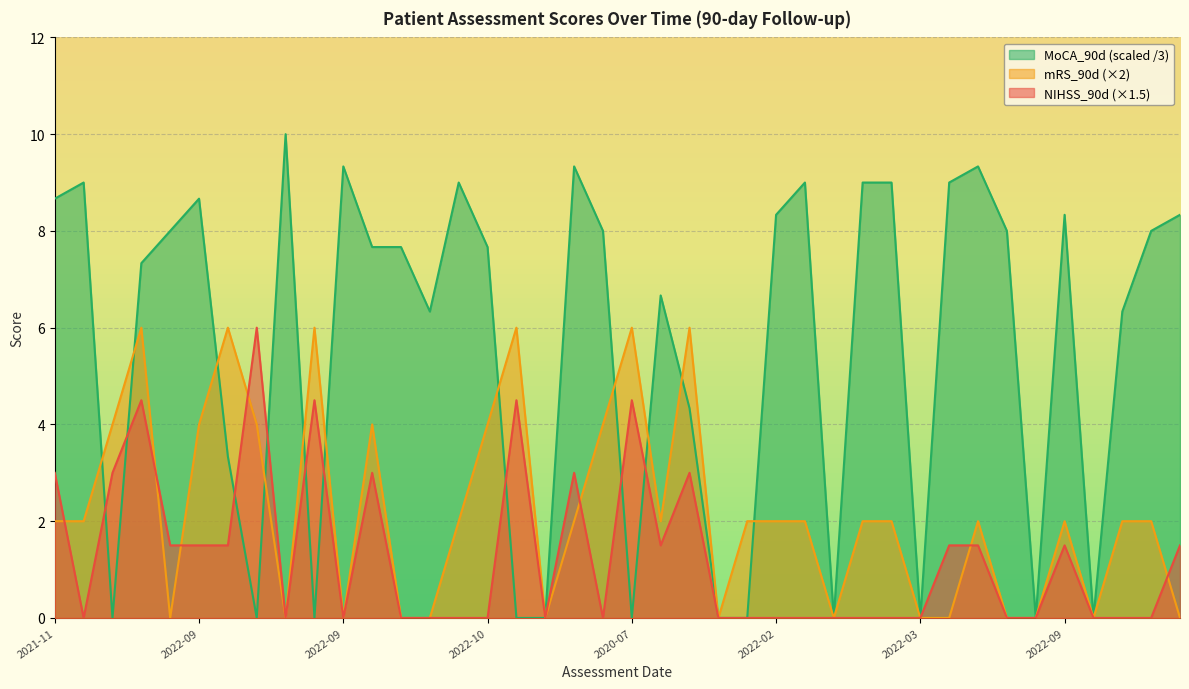

List the series in order of their overall mean, highest first.

MoCA_90d (scaled /3), mRS_90d (×2), NIHSS_90d (×1.5)